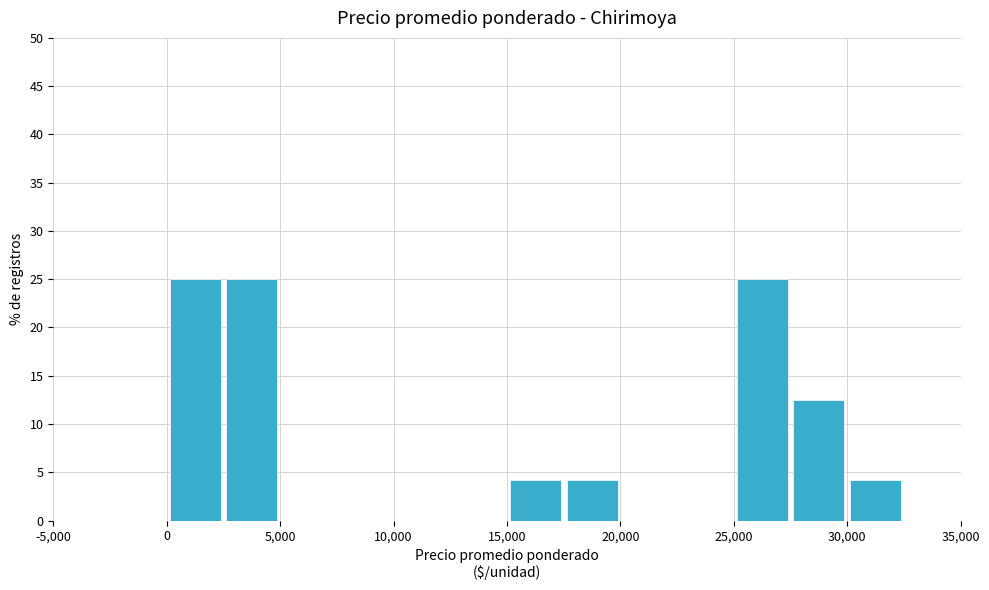

Reading left to right, transcribe this chart: for each bar, give the range it covers on the x-axis and its height. The values are not printed on the chart, so give them approximately, as read against the axis.

-5000 to -2500: 0
-2500 to 0: 0
0 to 2500: 25.0
2500 to 5000: 25.0
5000 to 7500: 0
7500 to 10000: 0
10000 to 12500: 0
12500 to 15000: 0
15000 to 17500: 4.0
17500 to 20000: 4.0
20000 to 22500: 0
22500 to 25000: 0
25000 to 27500: 25.0
27500 to 30000: 12.5
30000 to 32500: 4.0
32500 to 35000: 0